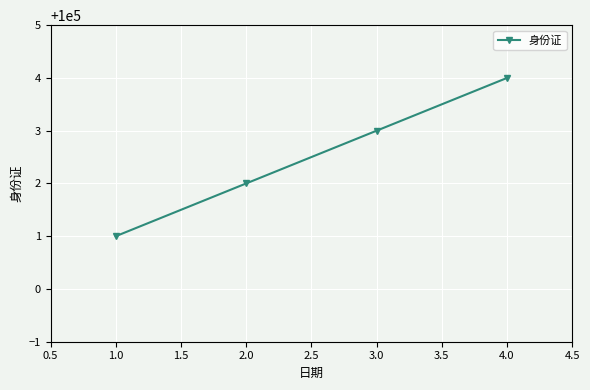

True or false: there are more than 0 points higher than both neighbors.

False